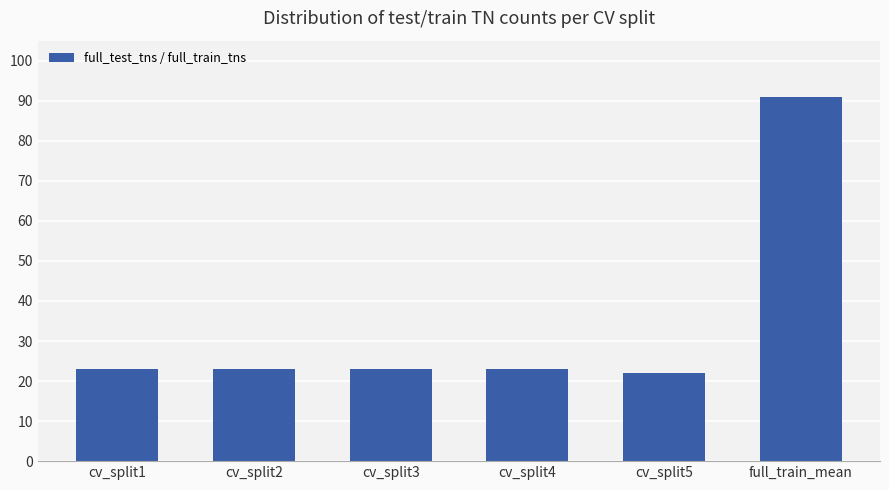

How many categories are shown in the chart?

6